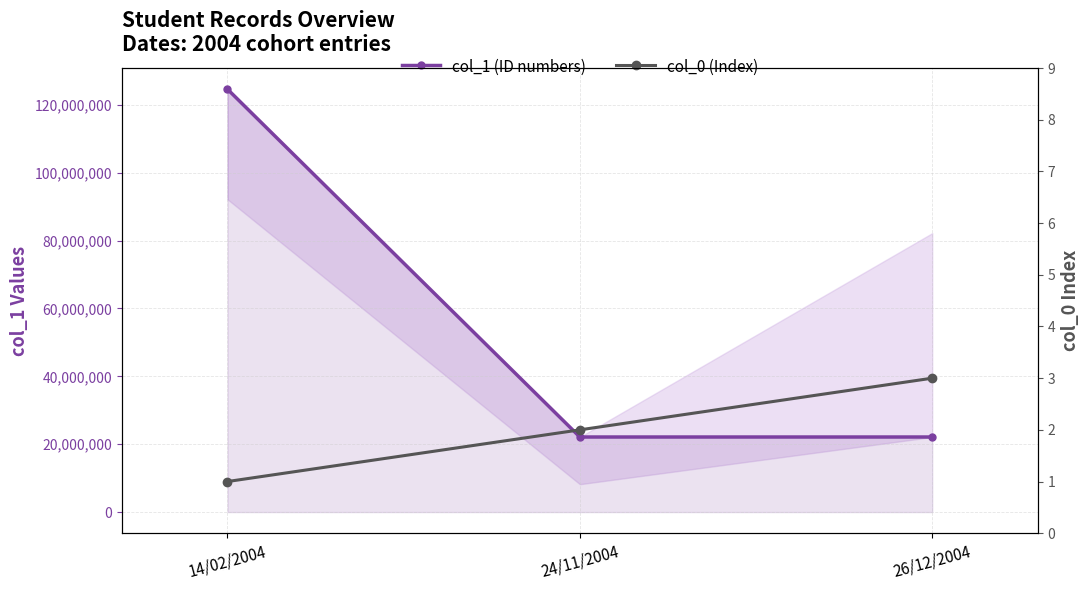

What is the difference between the highest and lowest values at 14/02/2004?

124612250